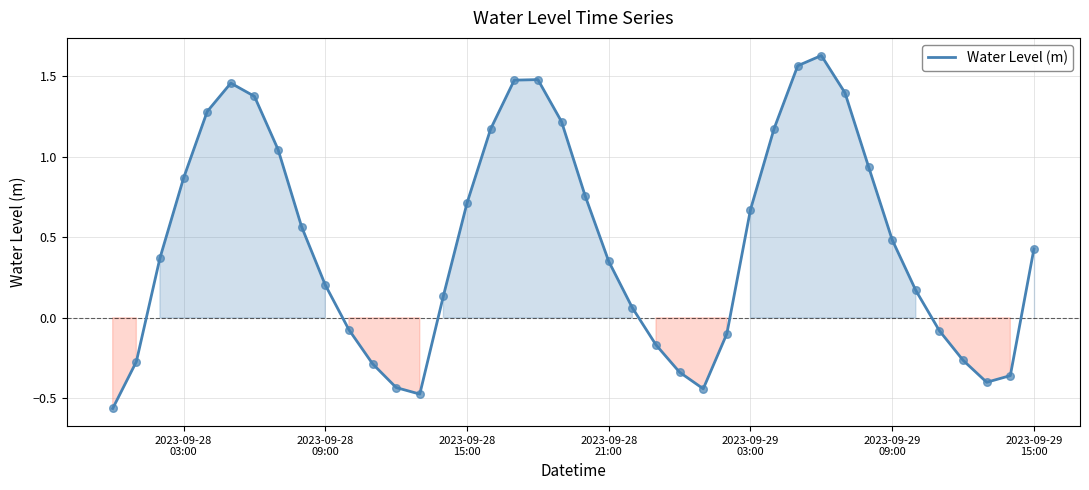

What is the difference between the maximum and minimum values?

2.2